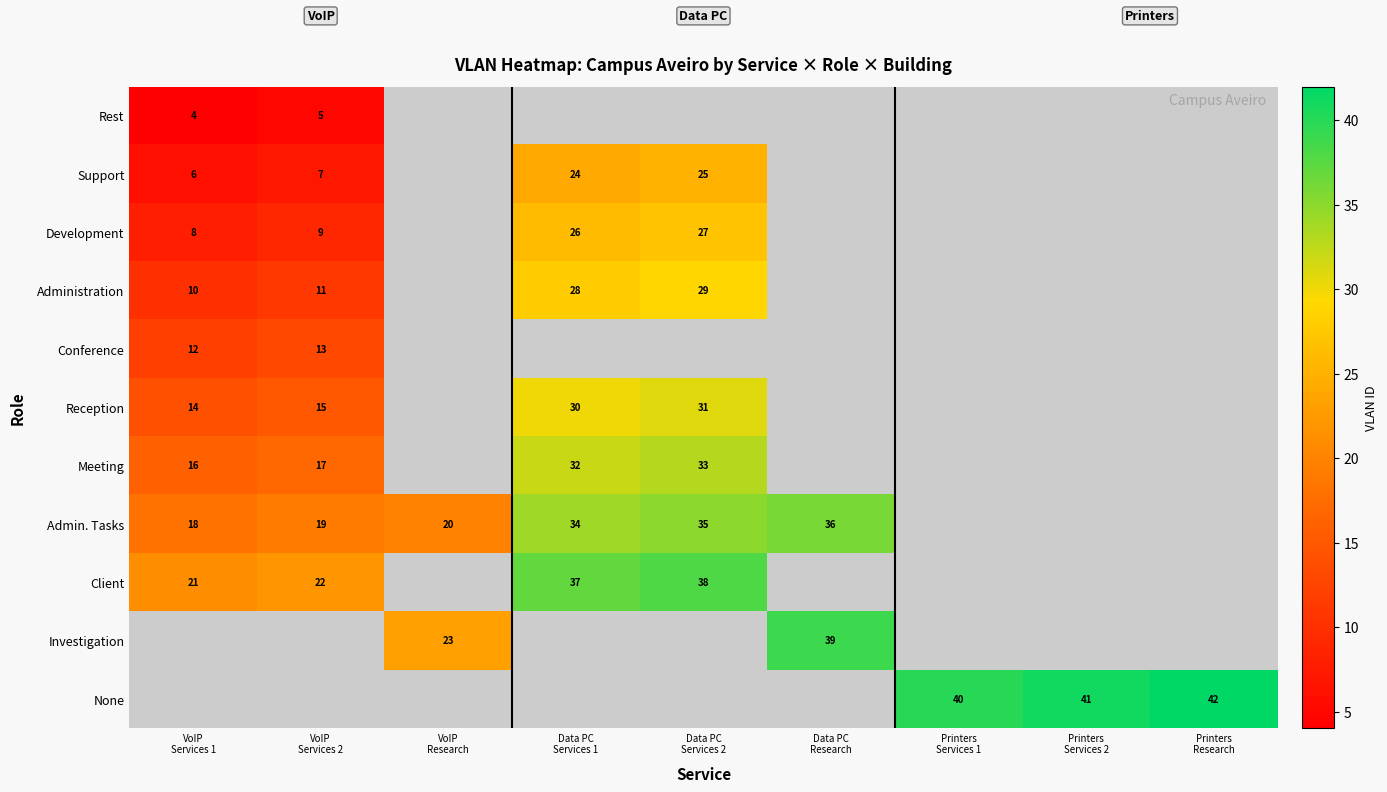

How many categories are shown in the chart?

9